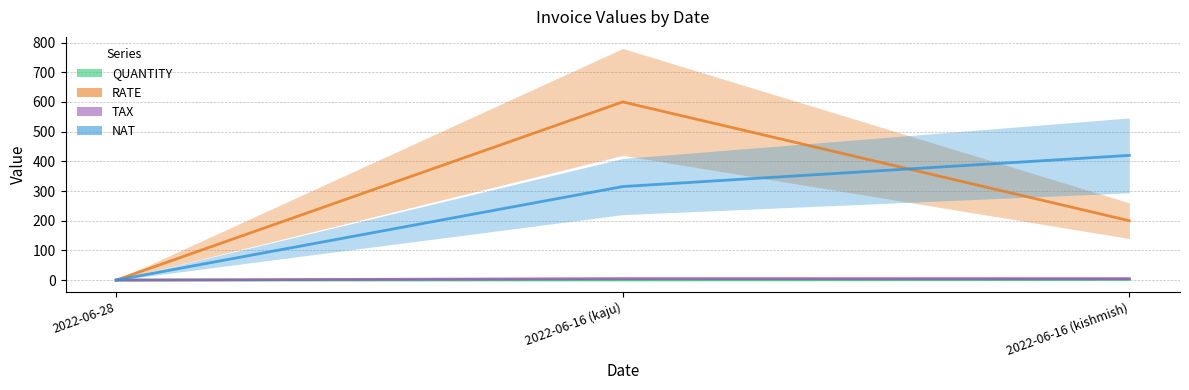

What is the difference between the highest and lowest values at 2022-06-16 (kishmish)?

418.0